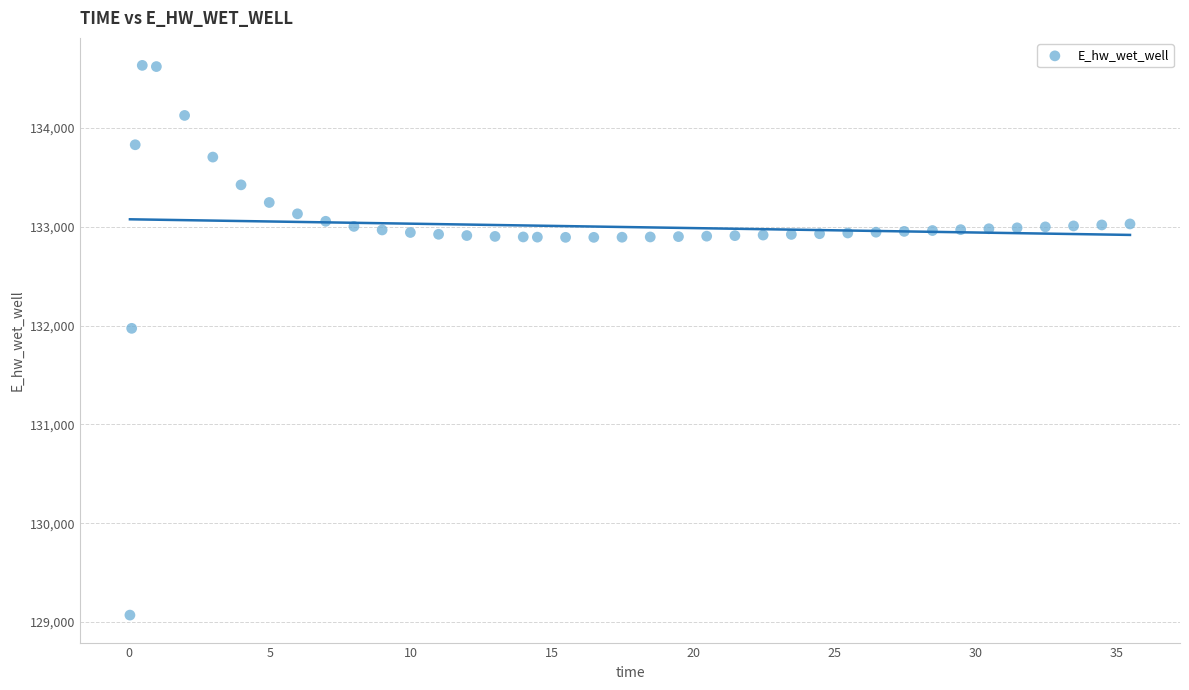

What is the range of X values (max minus min)?

35.4